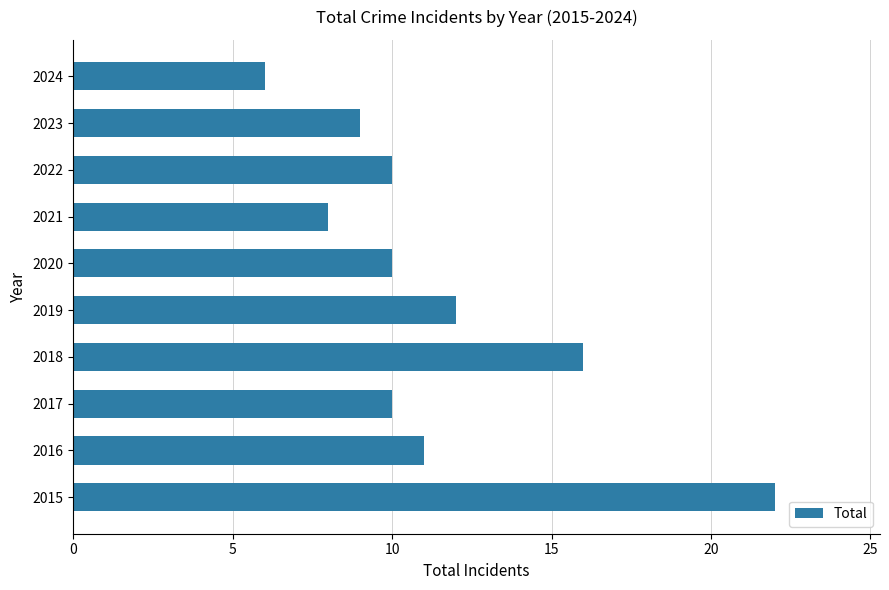

What value does the data have at 2020, to the nearest 5?

10